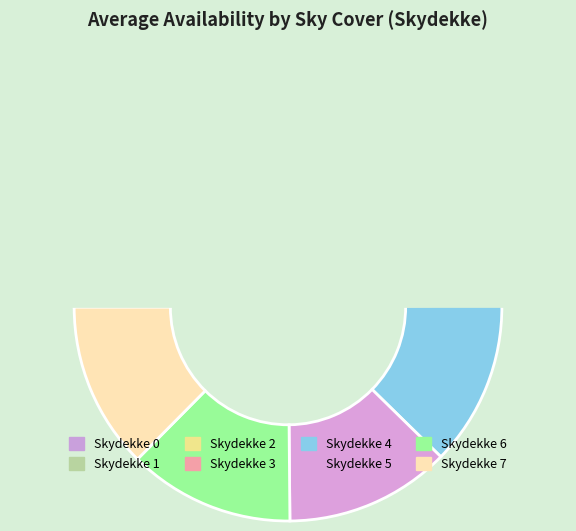

To the nearest percent, what percentage of the pie is 5?

13%